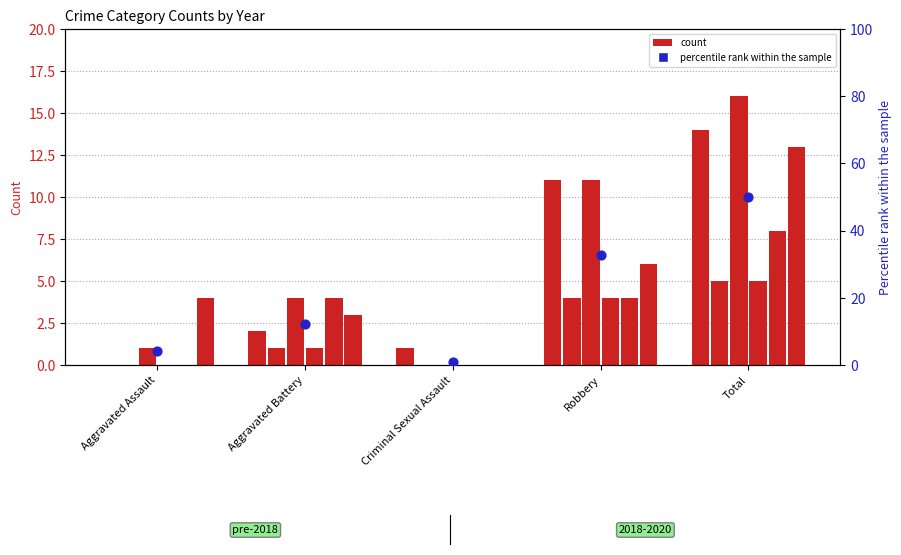

What is the change in value from Aggravated Assault to Total?

+45.9